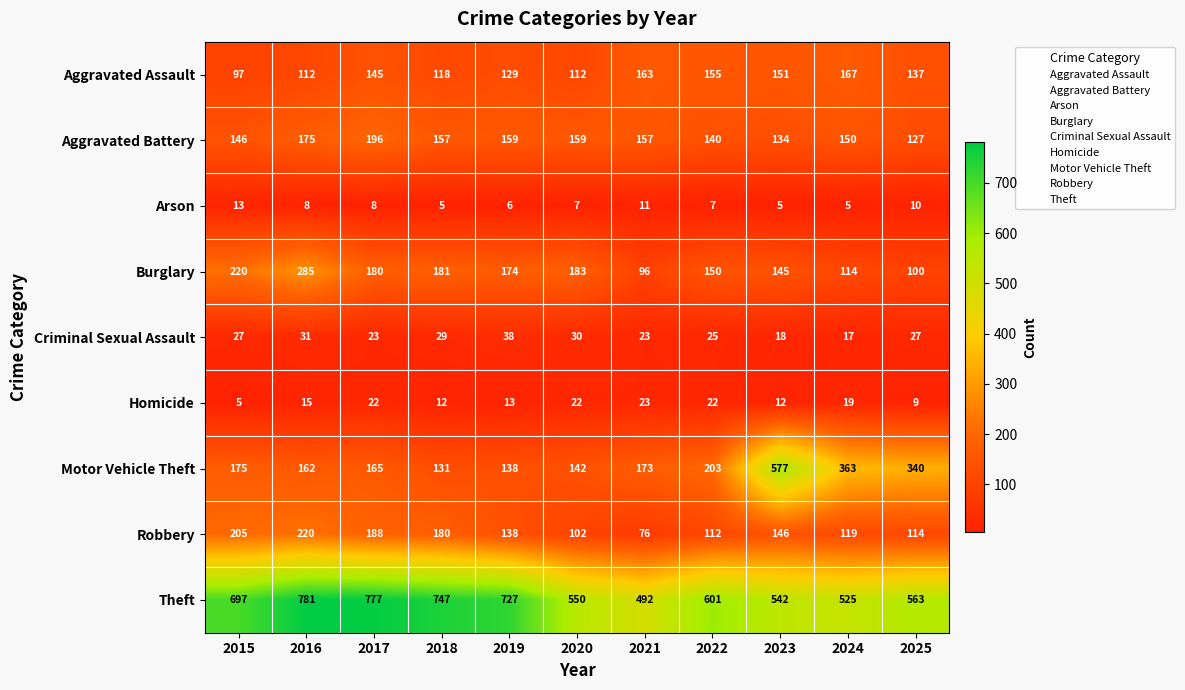

At which category does the chart reach its peak across all series?

2016